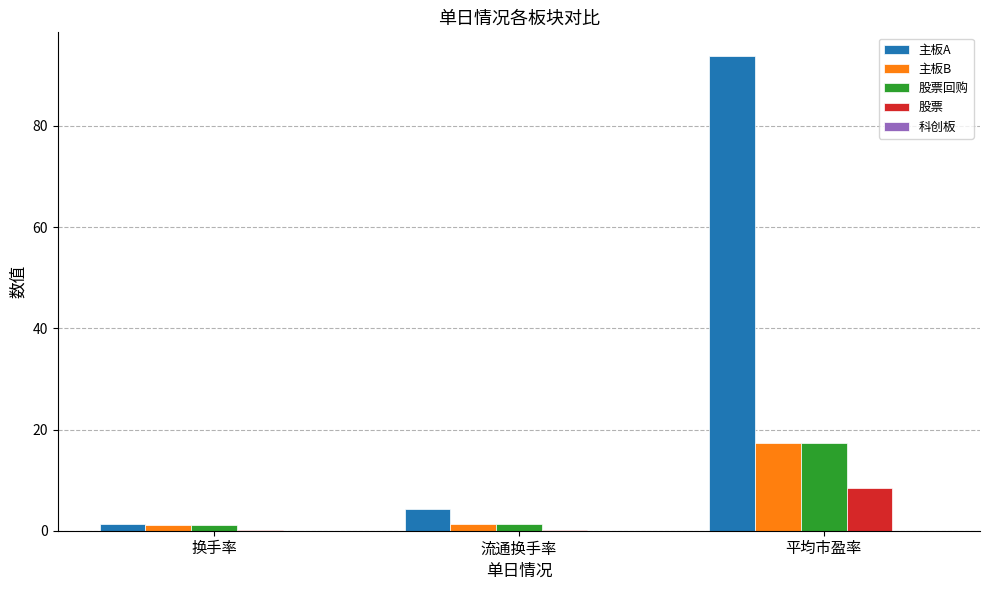

What is the sum of all 股票回购 values?

19.8